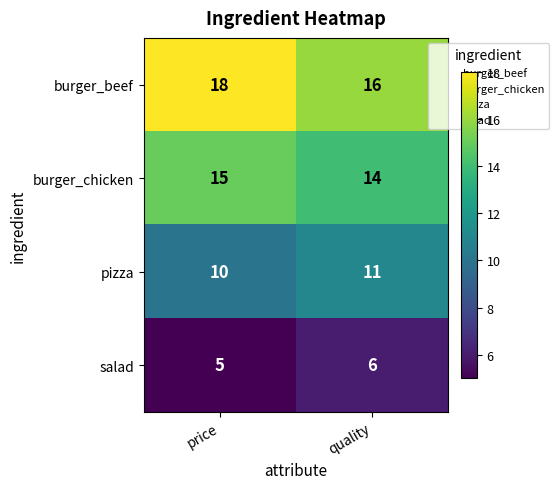

What is the approximate value of burger_chicken at price?

15